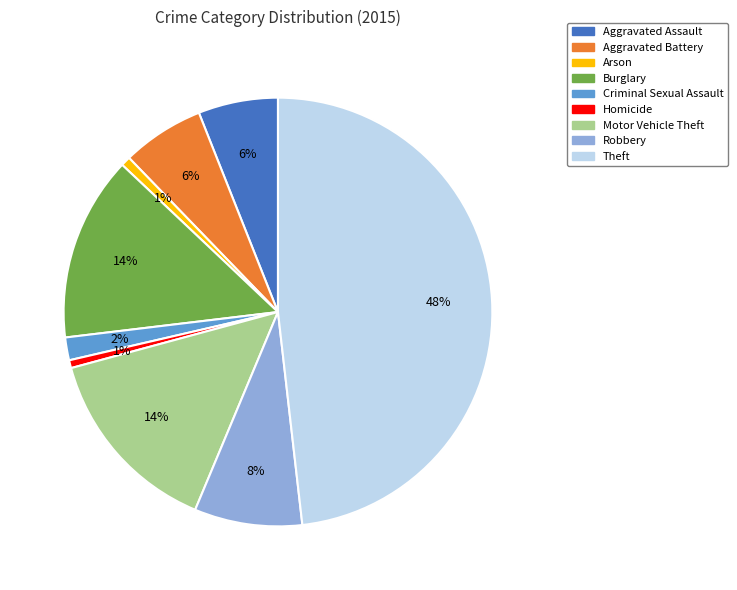

To the nearest percent, what is the difference between the Burglary and Robbery slice percentages?

6%